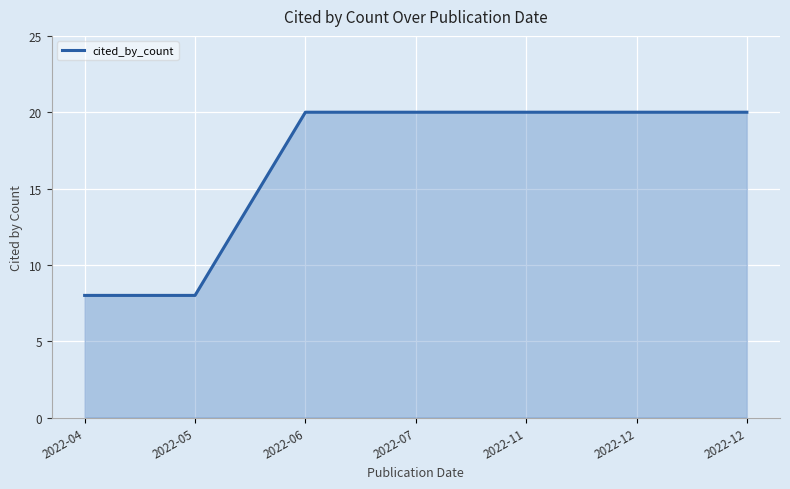

What is the maximum value shown in the chart?

20